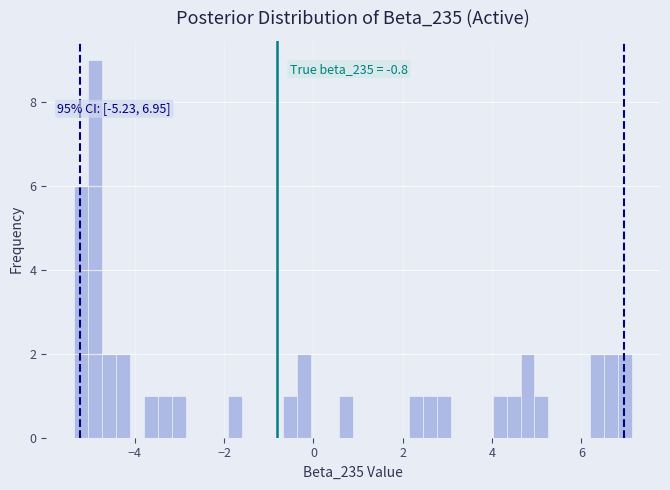

Read against the x-axis, roughly where is the centre of the tallest bar?

-4.8